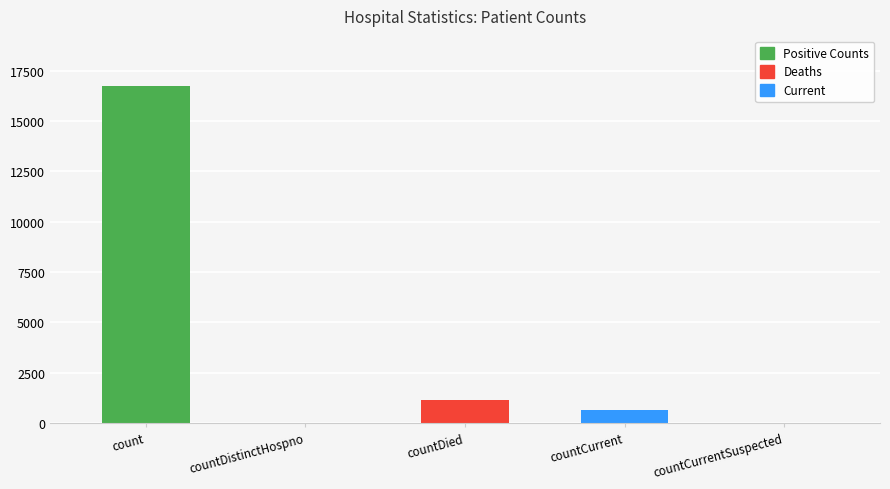

How many distinct data groups are displayed?

1